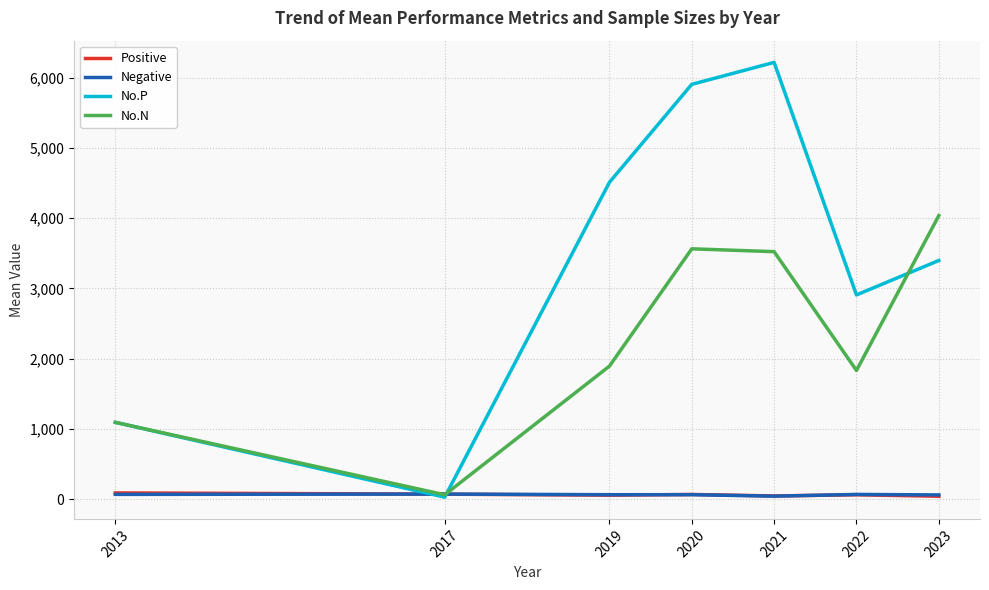

True or false: No.P has a value of 2151.4 at 2020.

False